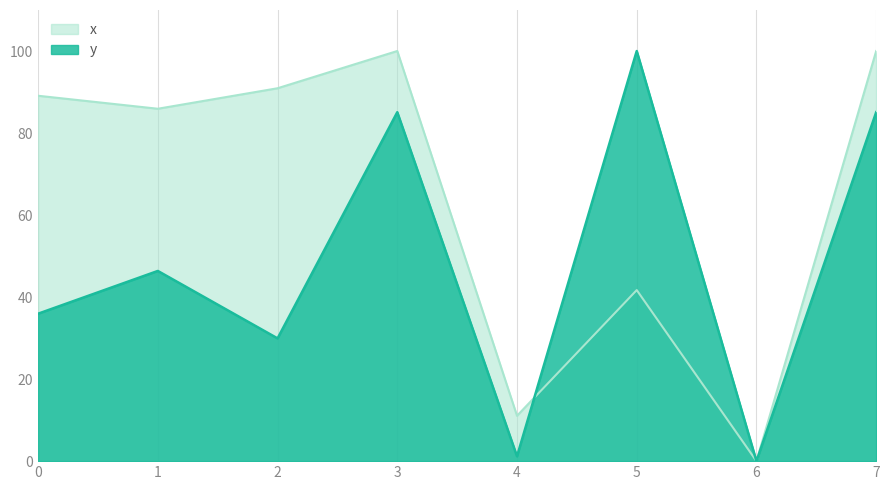

At which category does y reach its first local peak?

1